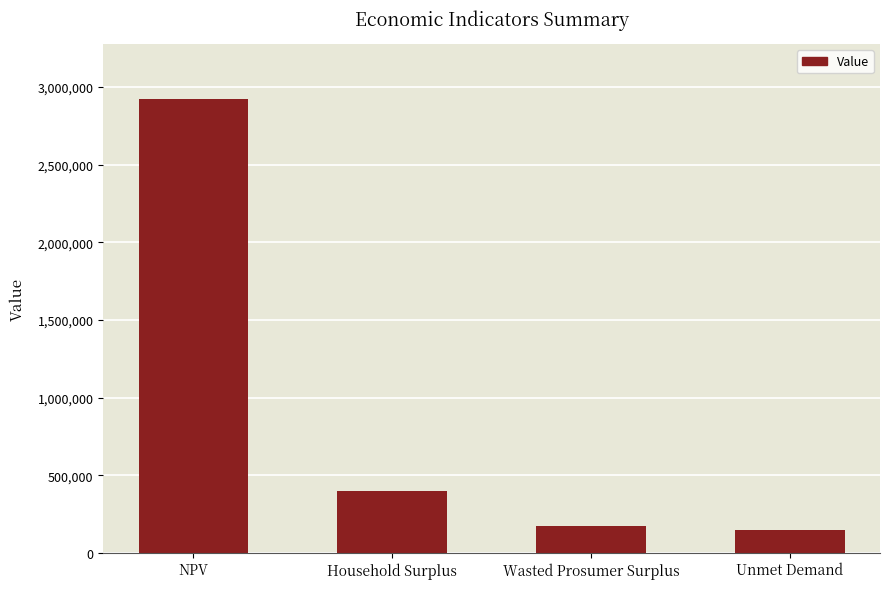

The chart shows a value of 4332986.7 at NPV. True or false?

False